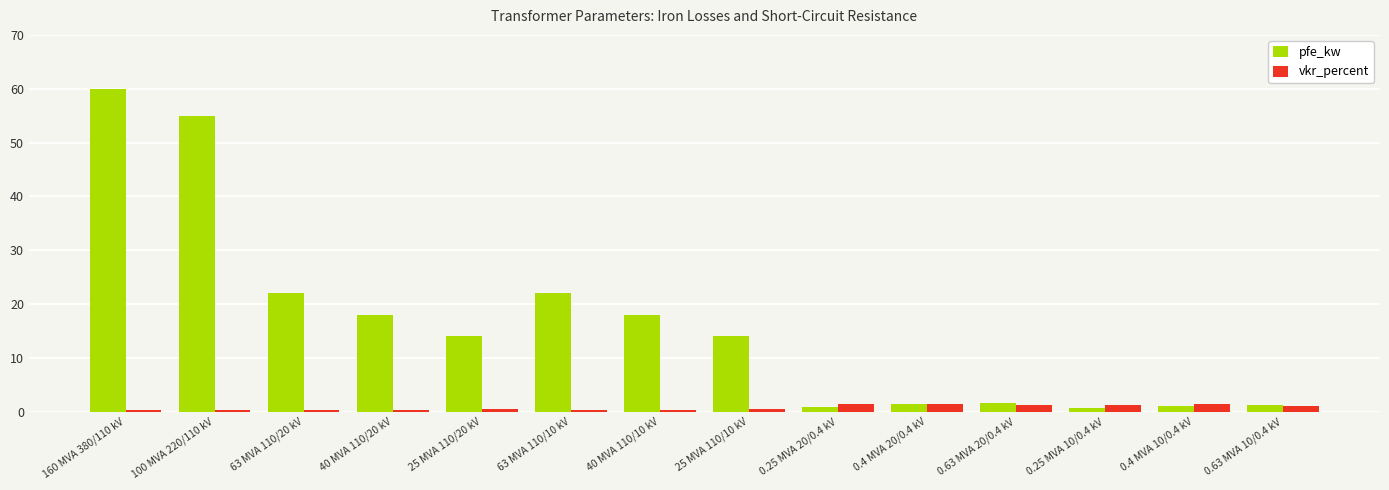

What is the difference between the vkr_percent values at 63 MVA 110/10 kV and 0.63 MVA 20/0.4 kV?

0.9